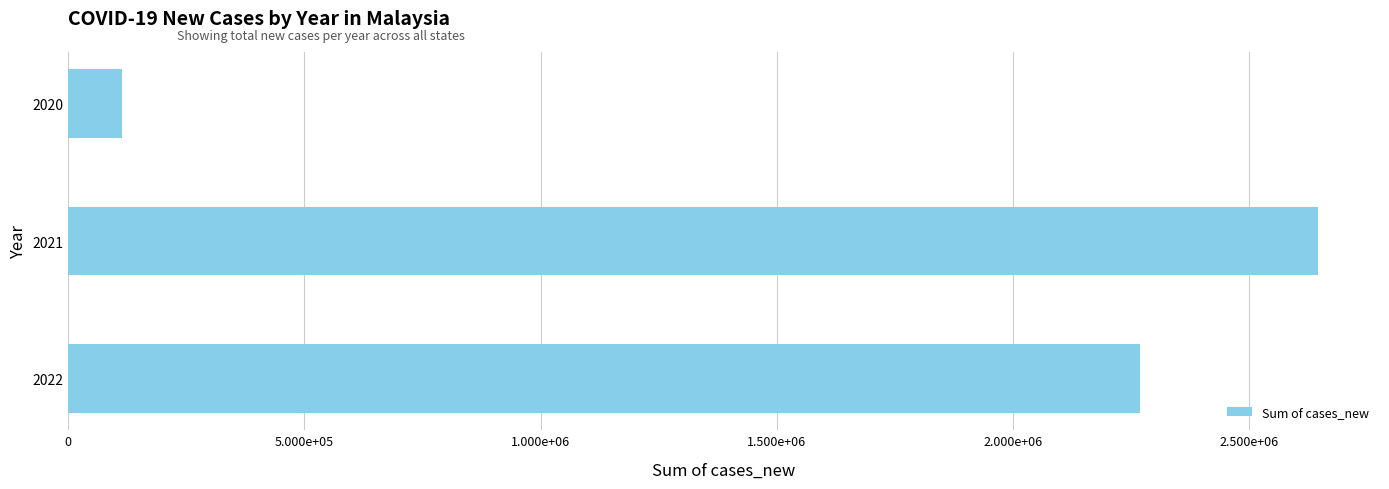

List the labels in order of value, smallest first.

2020, 2022, 2021